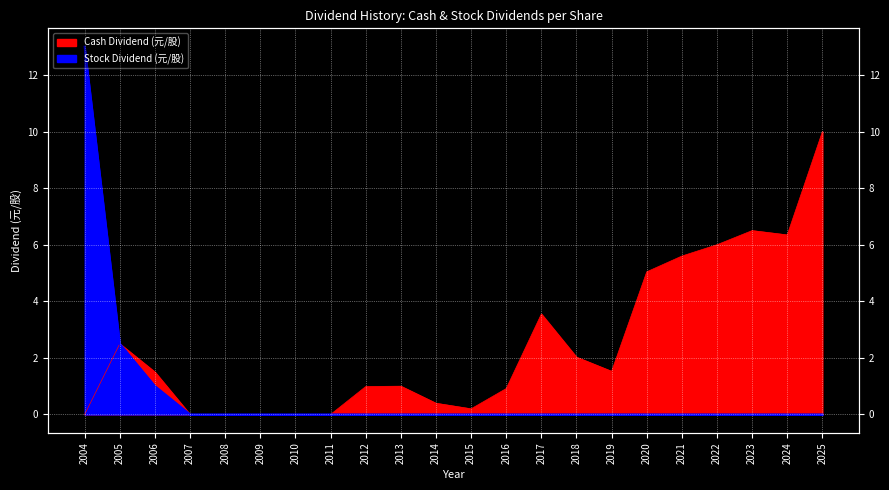

In Cash Dividend (元/股), how many points are lower than both neighbors (excluding endpoints)?

3